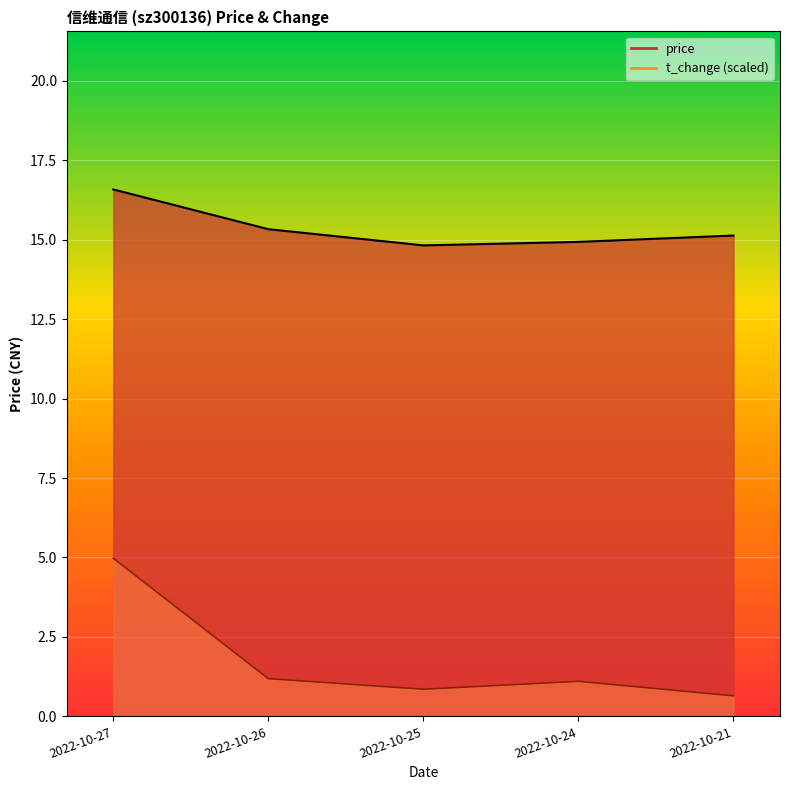

How many lines are shown in the chart?

2